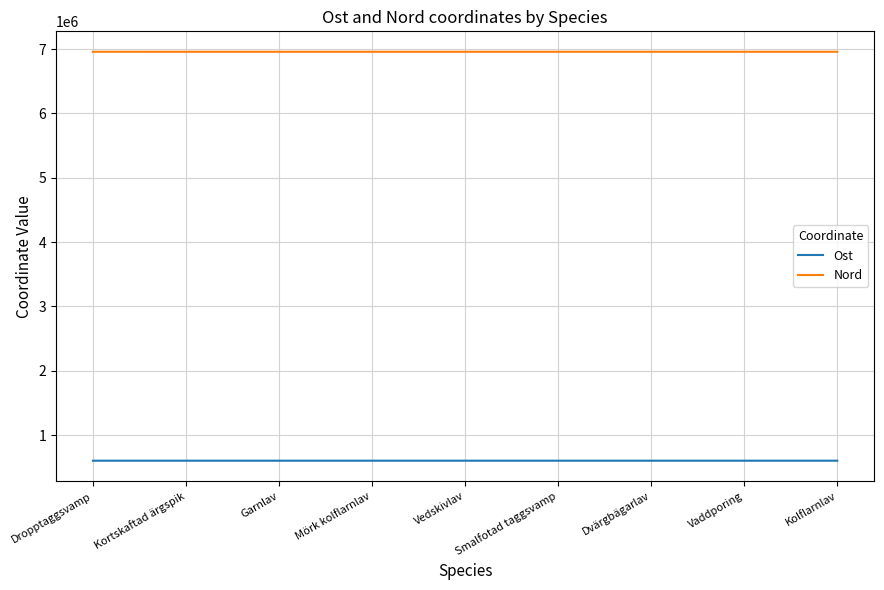

True or false: Ost and Nord cross at least once.

False